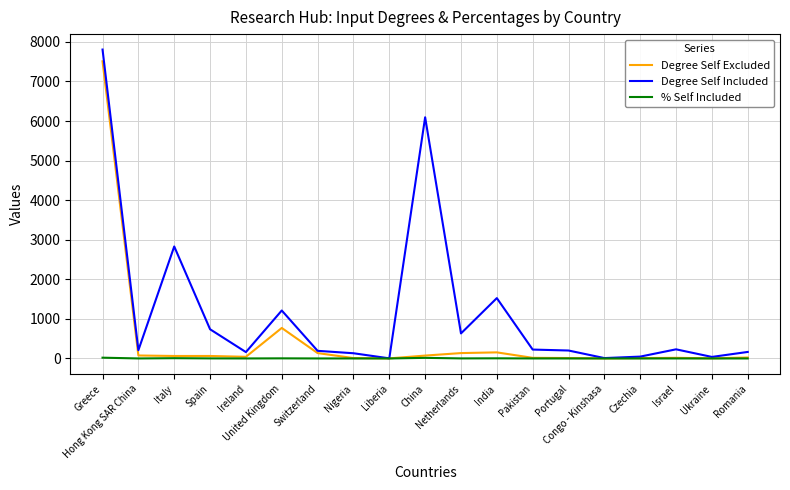

Which series has the widest spread of values?

Degree Self Included